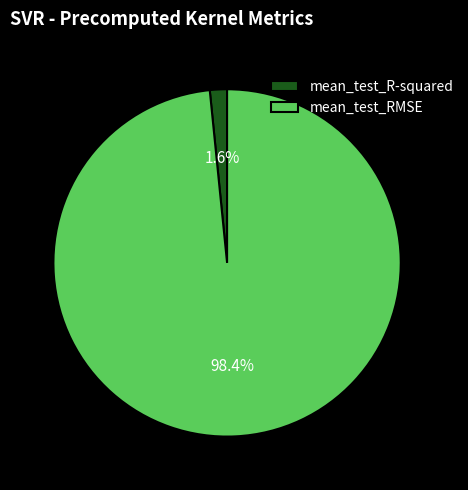

How many slices are in this pie chart?

2